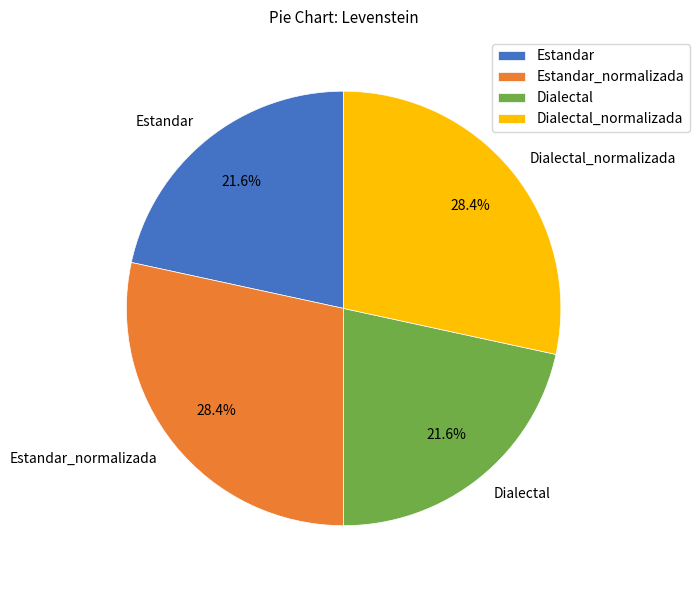

Is there a majority slice in this chart?

No